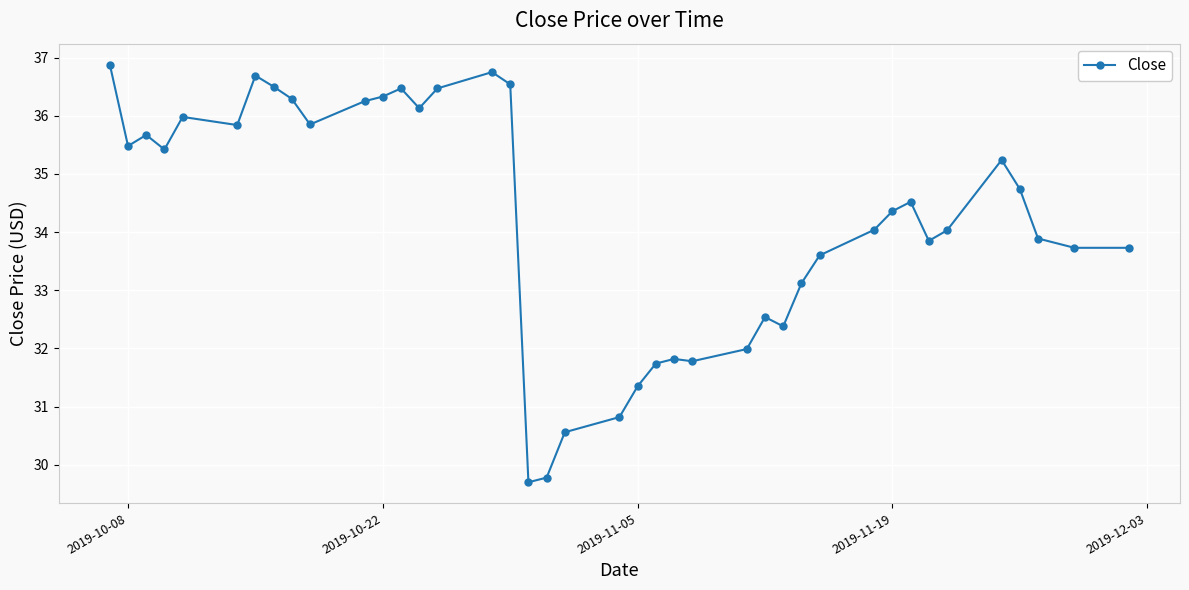

True or false: there are more than 1 points higher than both neighbors.

True